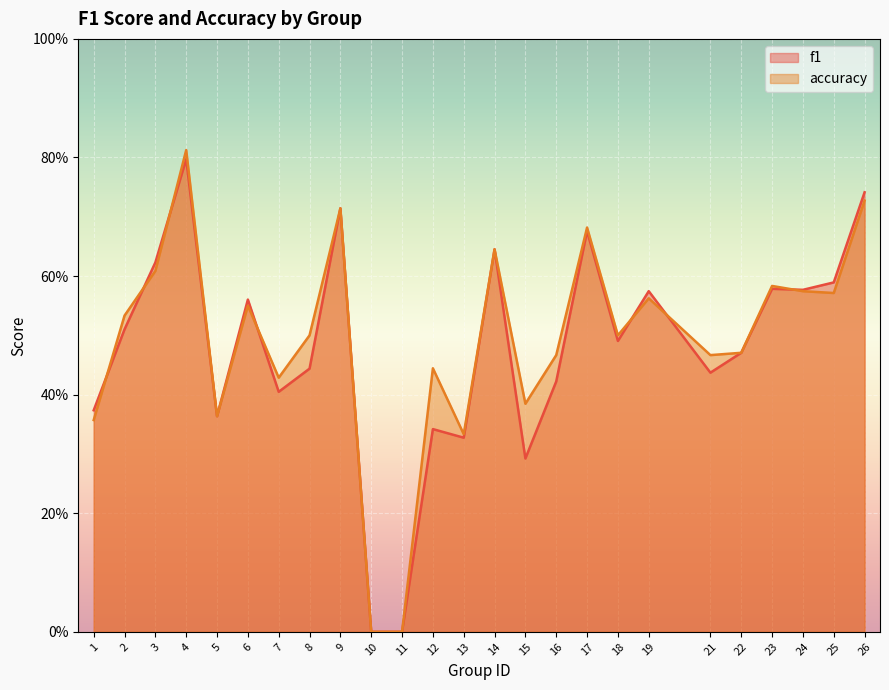

What is the maximum value shown in the chart?

0.8